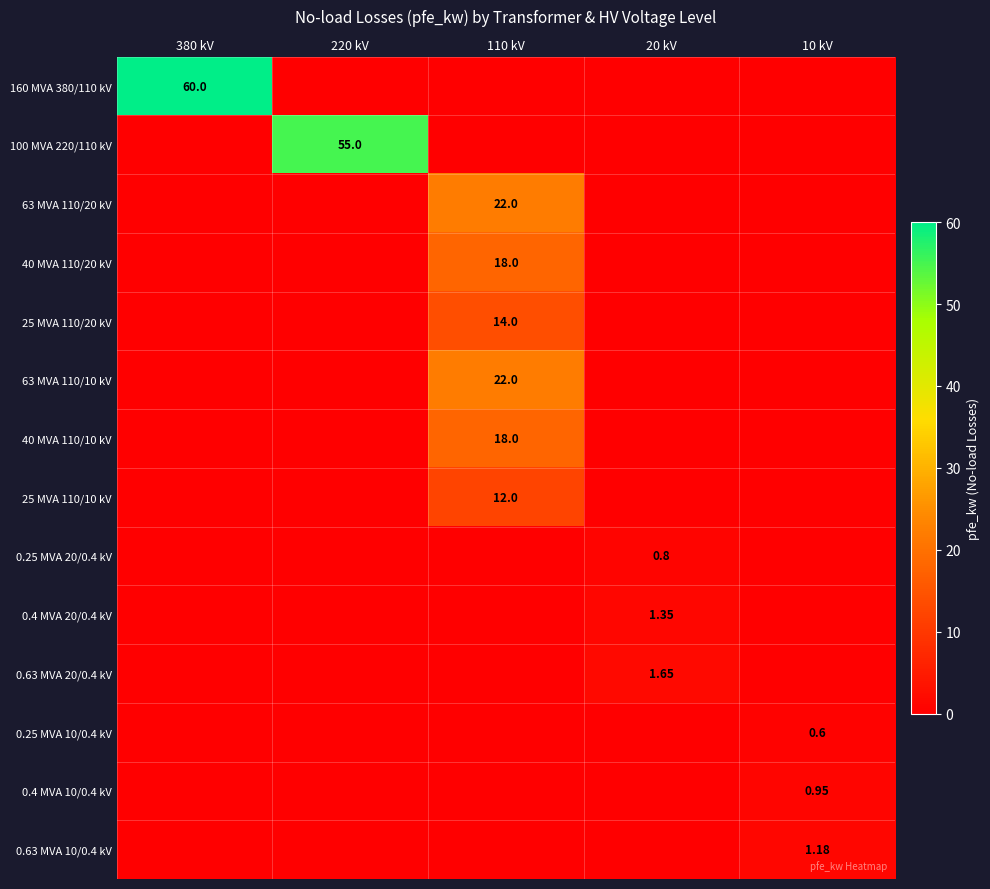

Which category has the lowest value in the 0.63 MVA 10/0.4 kV series?

380 kV